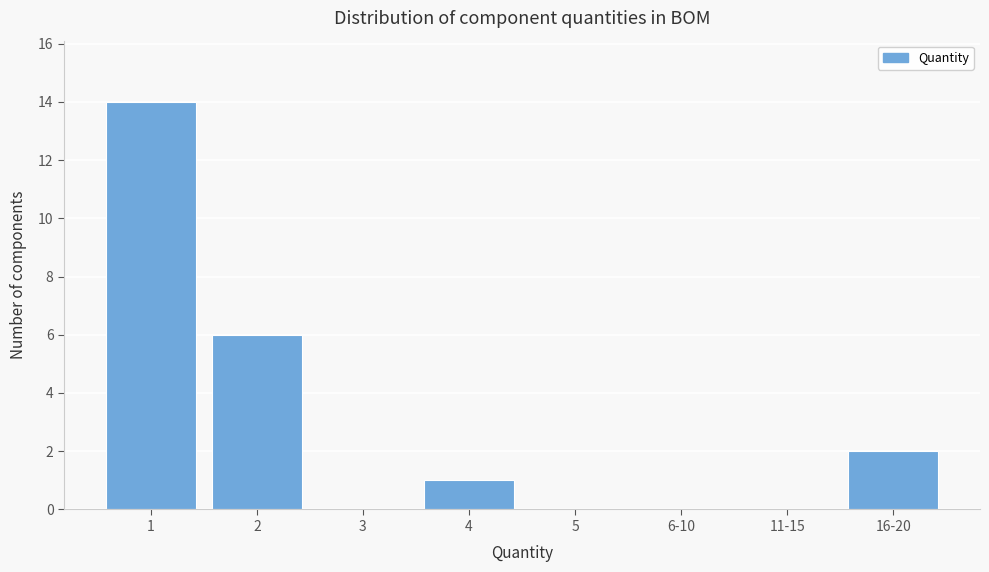

Reading right to left, what are all the values shown in this chart?

16-20=2	11-15=0	6-10=0	5=0	4=1	3=0	2=6	1=14